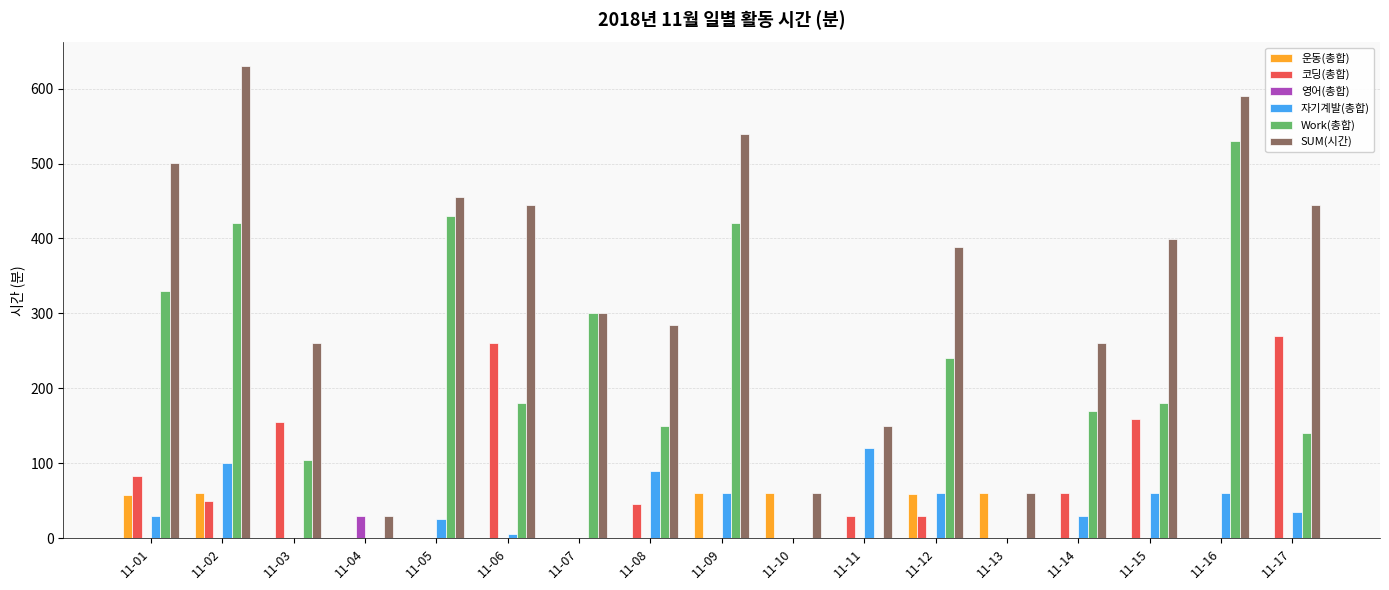

Which series has the largest total across all categories?

SUM(시간)